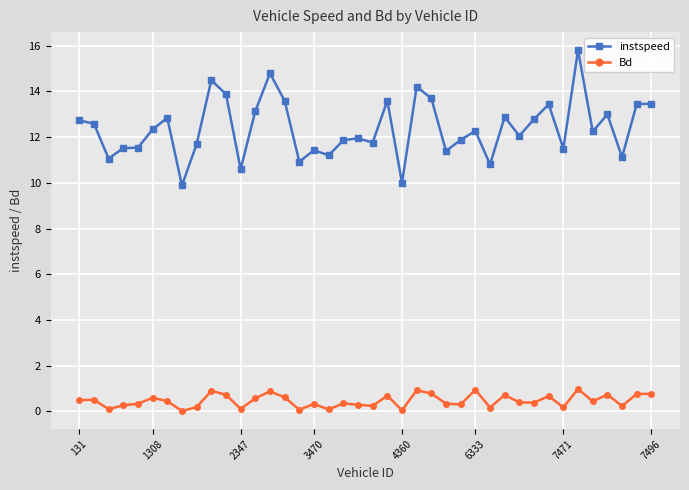

Which series has the largest total across all categories?

instspeed